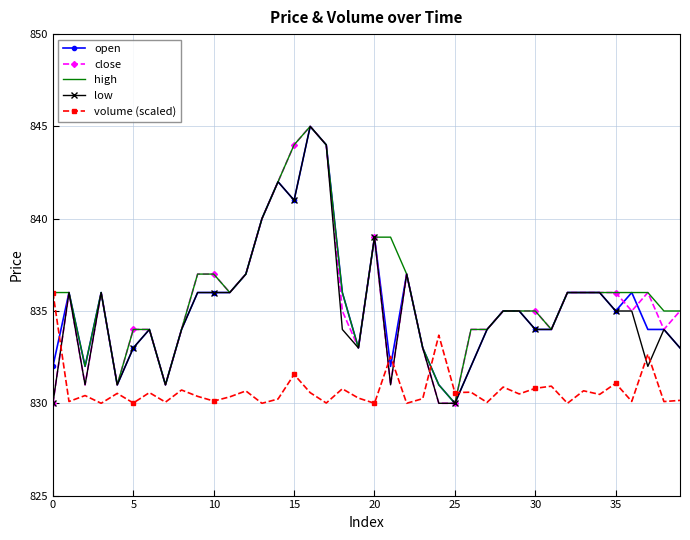

What is the greatest value displayed?

845.0